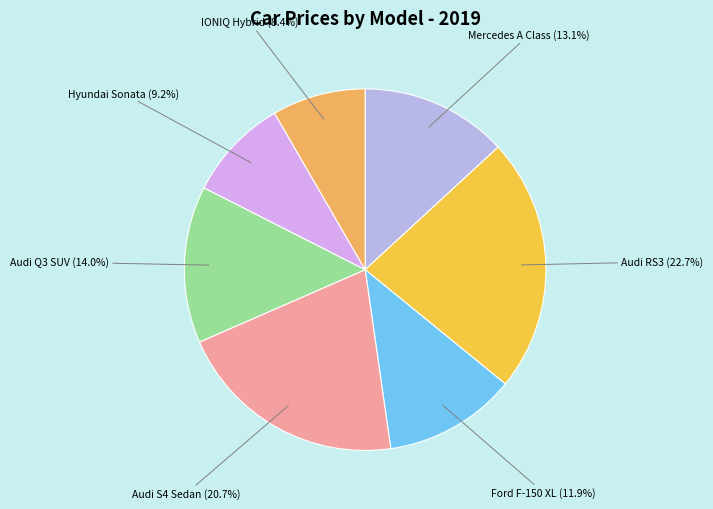

Which slice is the smallest?

IONIQ Hybrid